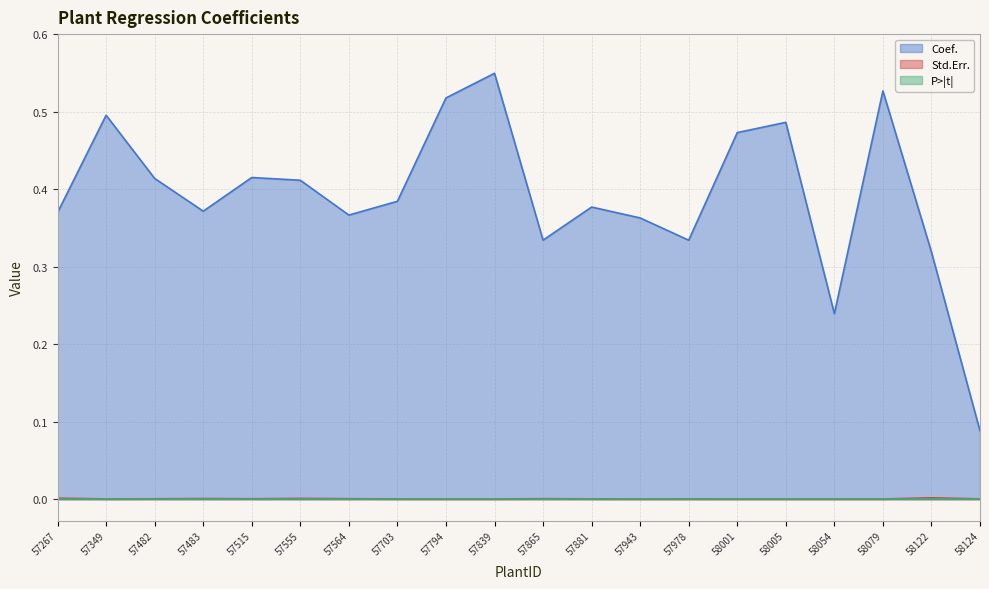

Which series has the widest spread of values?

Coef.